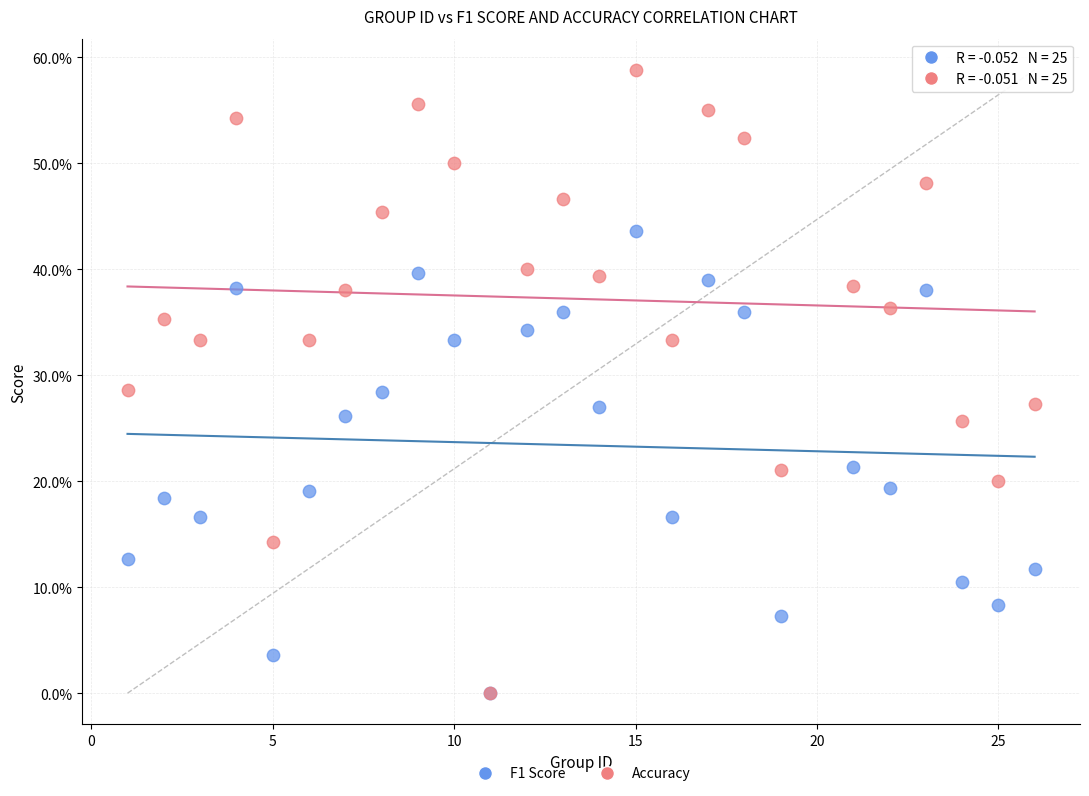

What are all the series names shown in the legend?

F1 Score, Accuracy